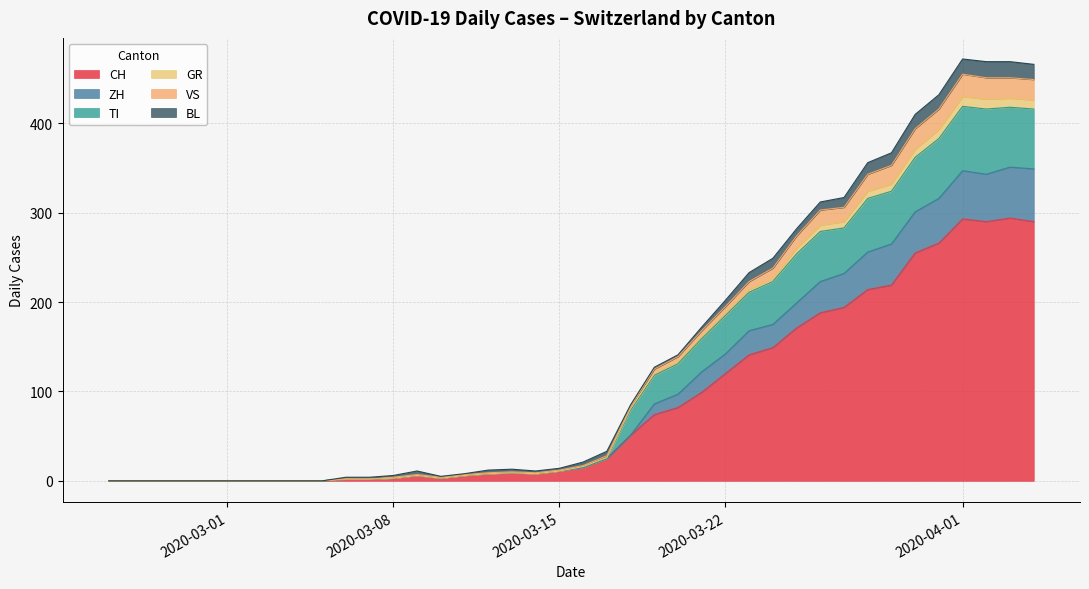

What is the sum of the GR values at 2020-03-06 and 2020-03-26?

7